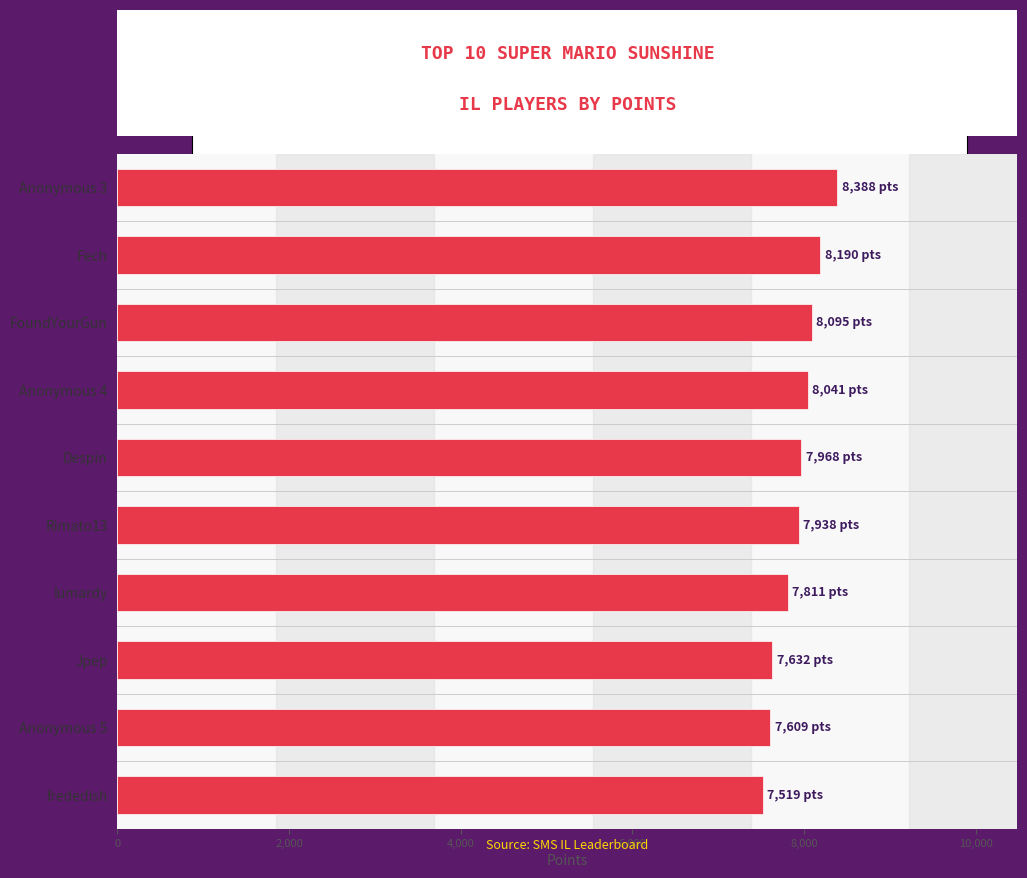

What is the difference between the maximum and minimum values?

869